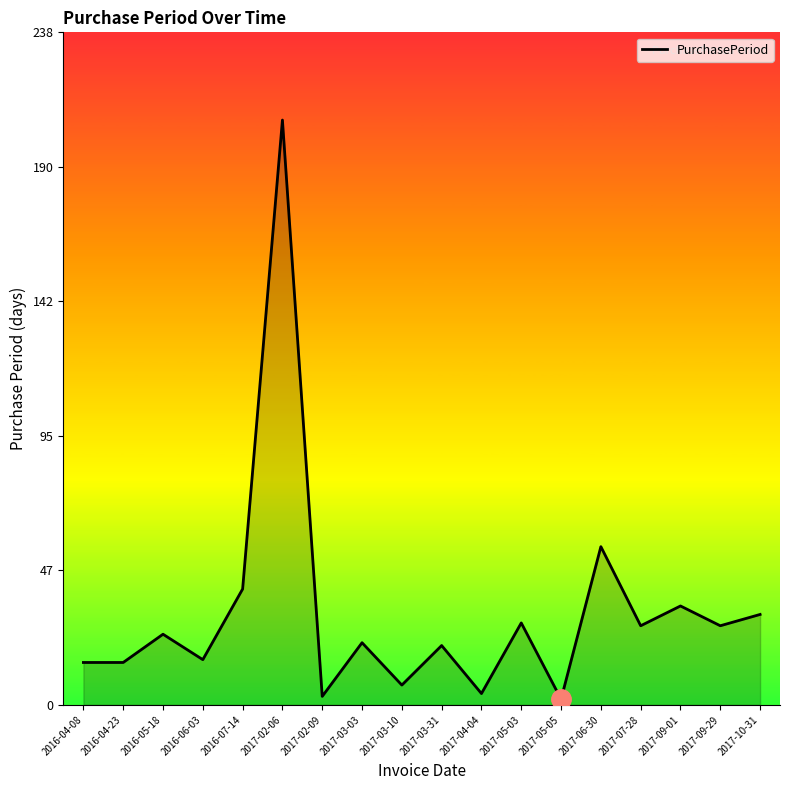

How many lines are shown in the chart?

1